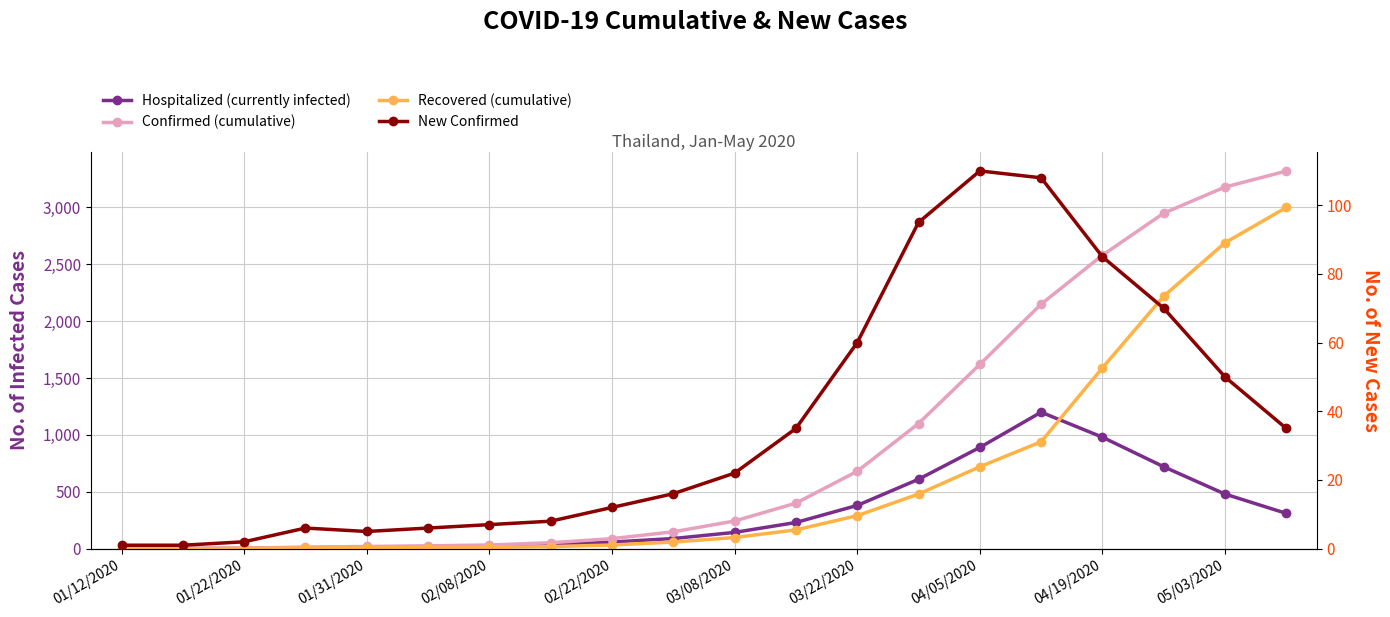

True or false: Hospitalized (currently infected) and Recovered (cumulative) cross at least once.

True